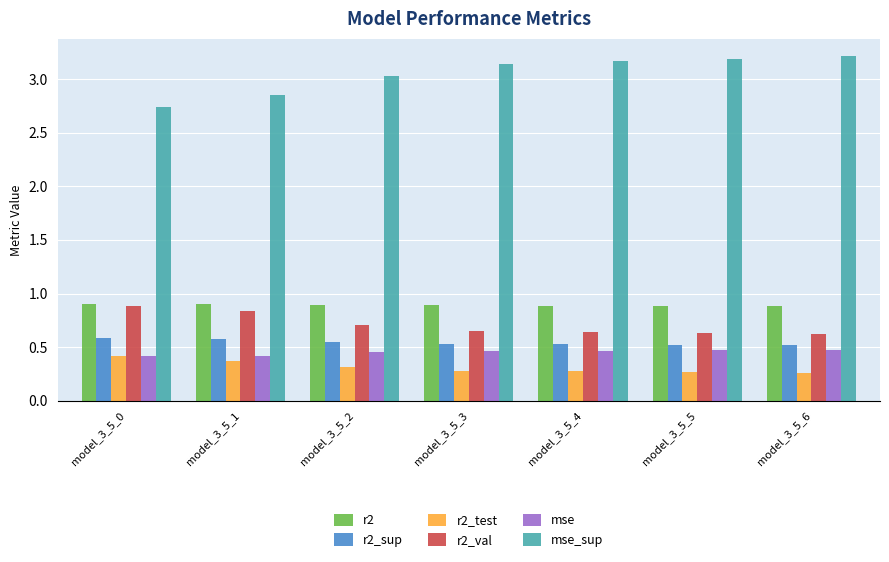

What is the spread (max minus min) of values at model_3_5_6?

3.0